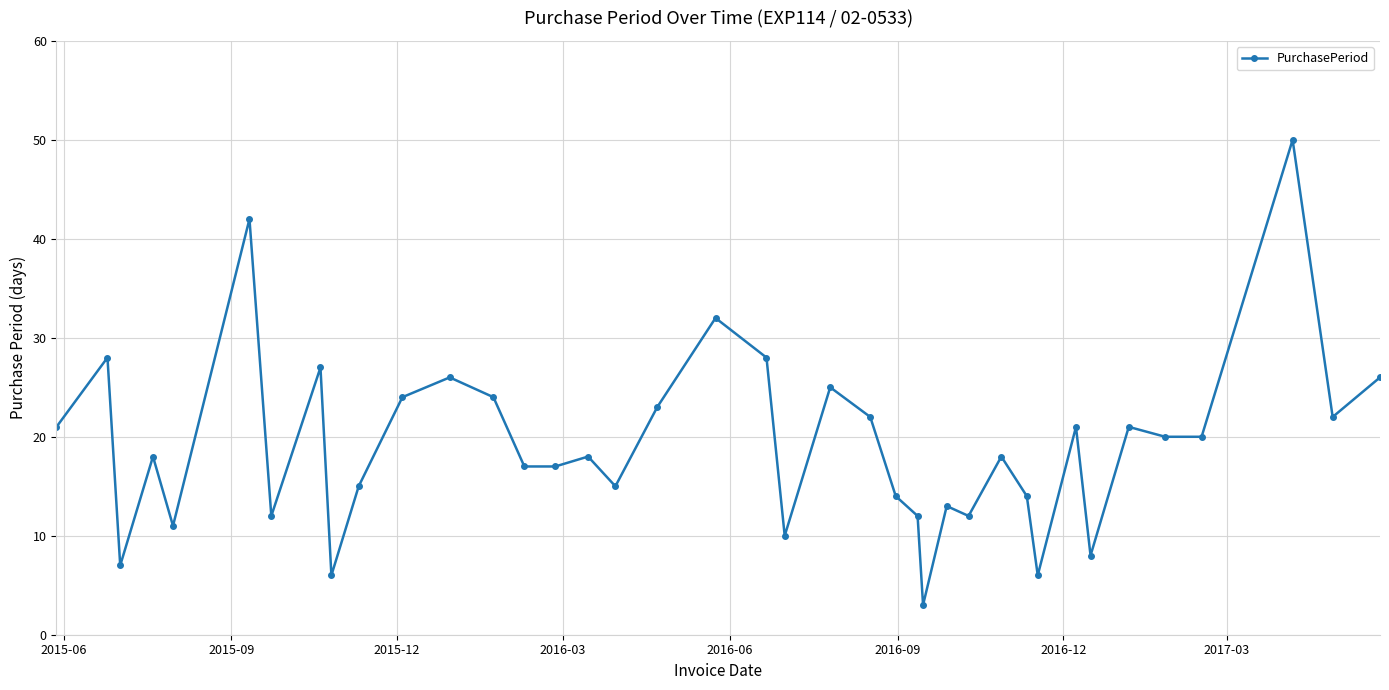

What is the greatest value displayed?

50